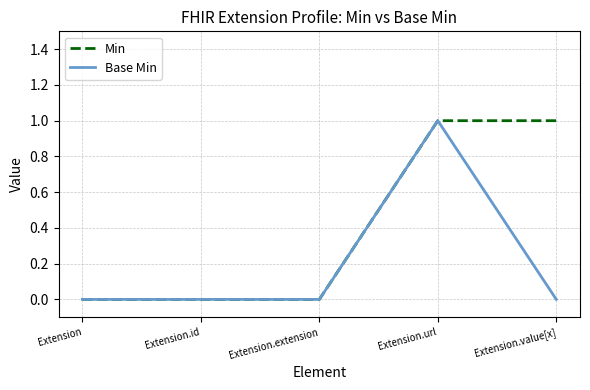

The value of Base Min at Extension.extension is 0. True or false?

True